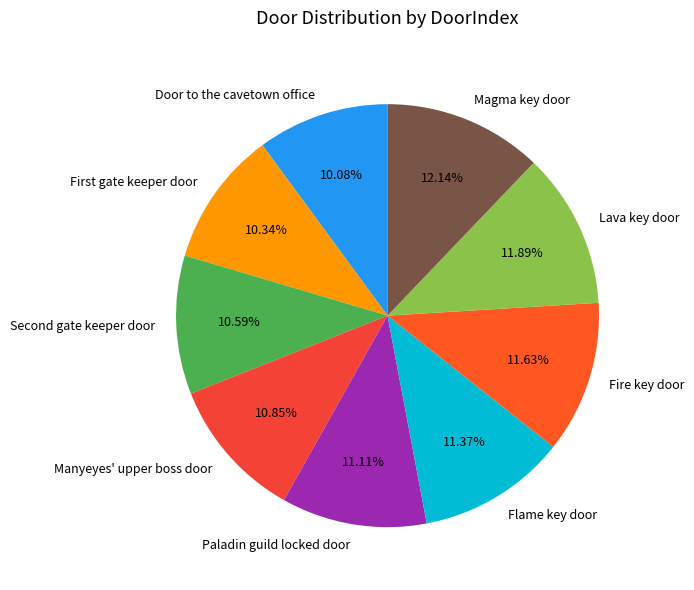

Combined, do Door to the cavetown office and Magma key door account for over 50%?

No